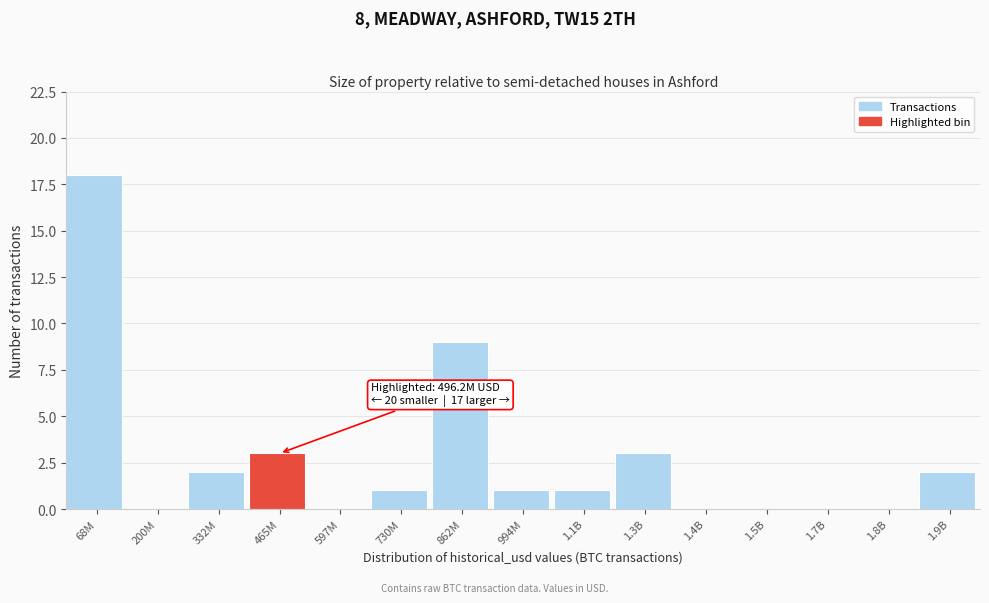

Reading left to right, extract all data points from this chart.

68M=18	200M=0	332M=2	465M=3	597M=0	730M=1	862M=9	994M=1	1.1B=1	1.3B=3	1.4B=0	1.5B=0	1.7B=0	1.8B=0	1.9B=2